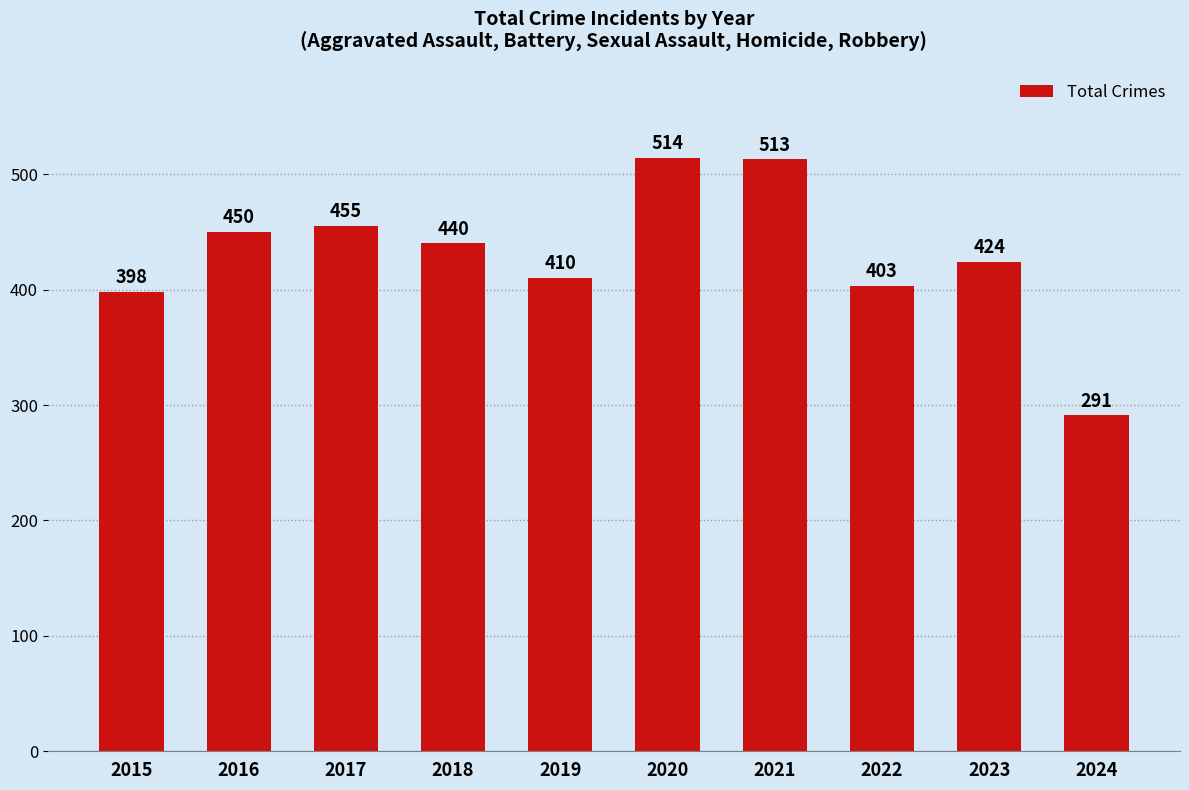

Which label corresponds to the largest value in the chart?

2020